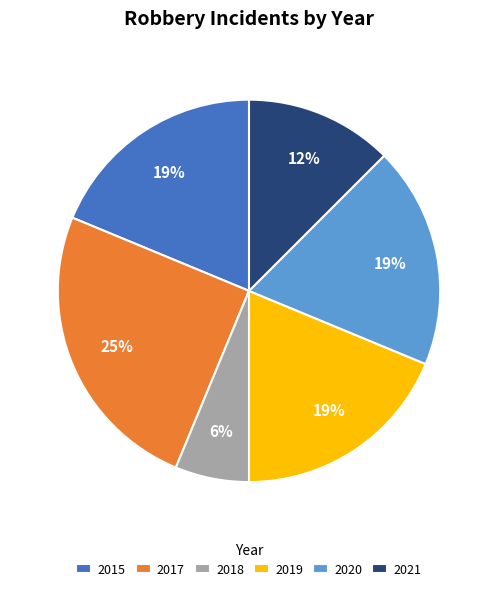

What is the smallest slice in the pie chart?

2018